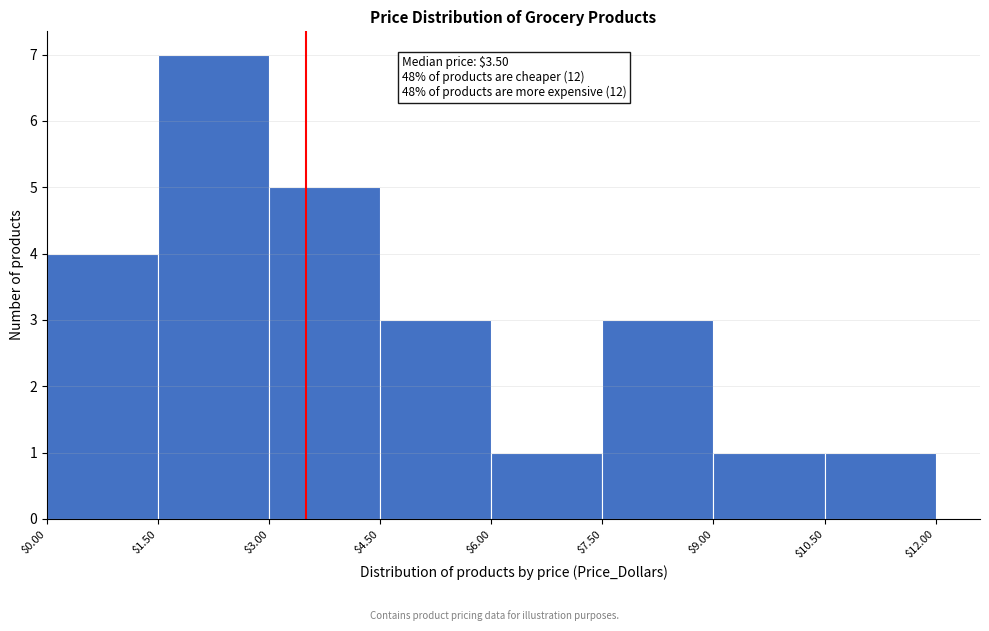

Which range on the x-axis has the tallest bar?

$1.50 to $3.00